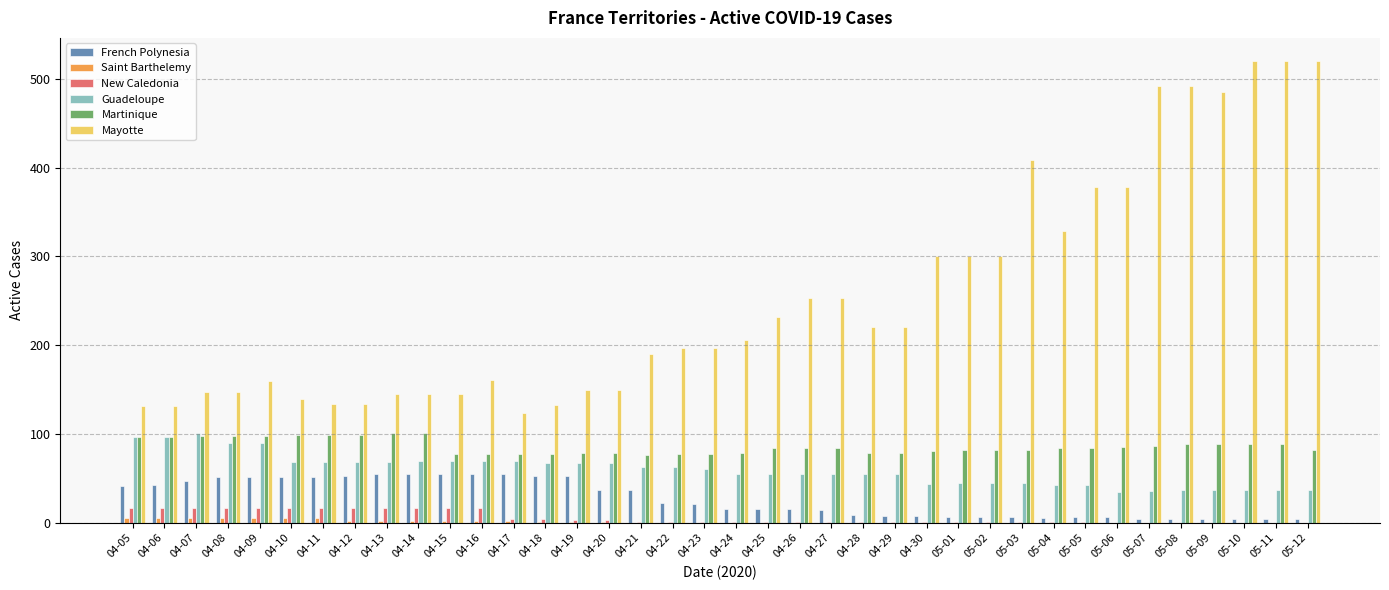

Is the value of Mayotte at 05-06 greater than the value of New Caledonia at 04-28?

Yes